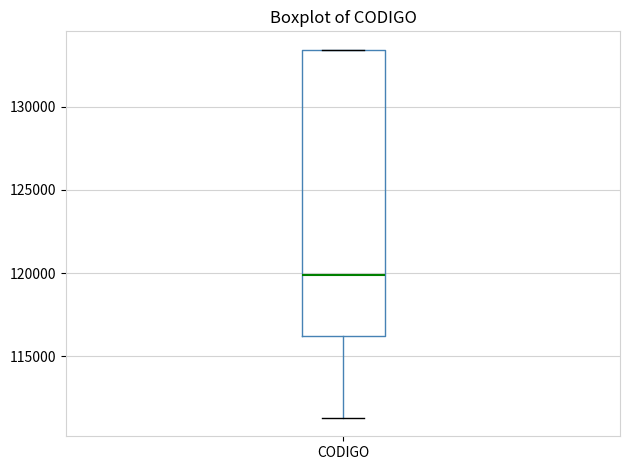

Read this box plot against the y-axis: the position of the median line, the range covered by the box, and the ends of both whiskers. The values are not printed on the chart, so give them approximately, as read against the axis.

median 120000, box 116000 to 133500, whiskers 111500 to 133500